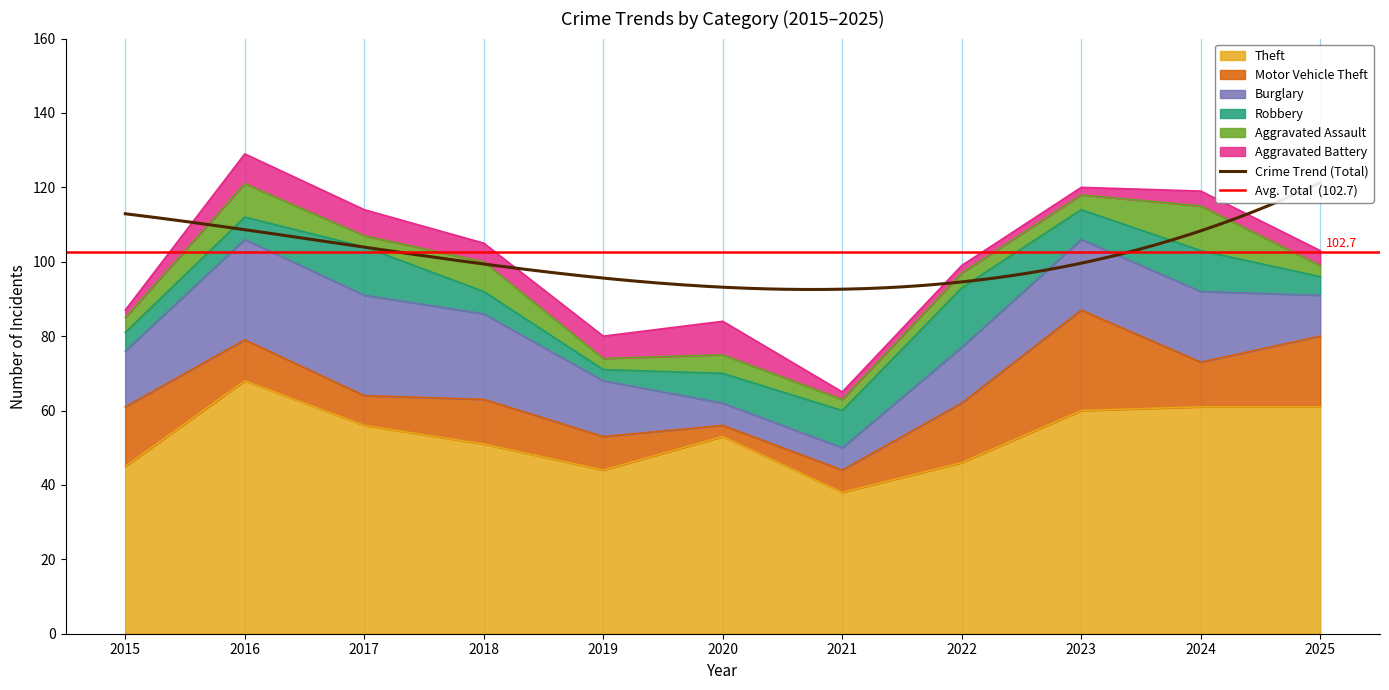

True or false: Burglary has more than 1 points higher than both neighbors.

False